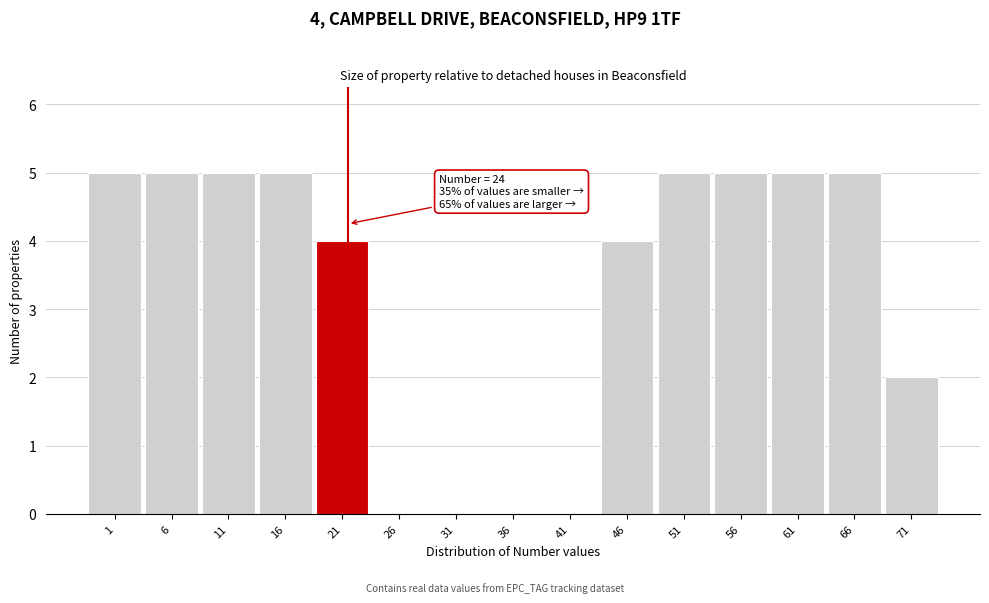

Reading left to right, what are all the values shown in this chart?

1=5	6=5	11=5	16=5	21=4	26=0	31=0	36=0	41=0	46=4	51=5	56=5	61=5	66=5	71=2